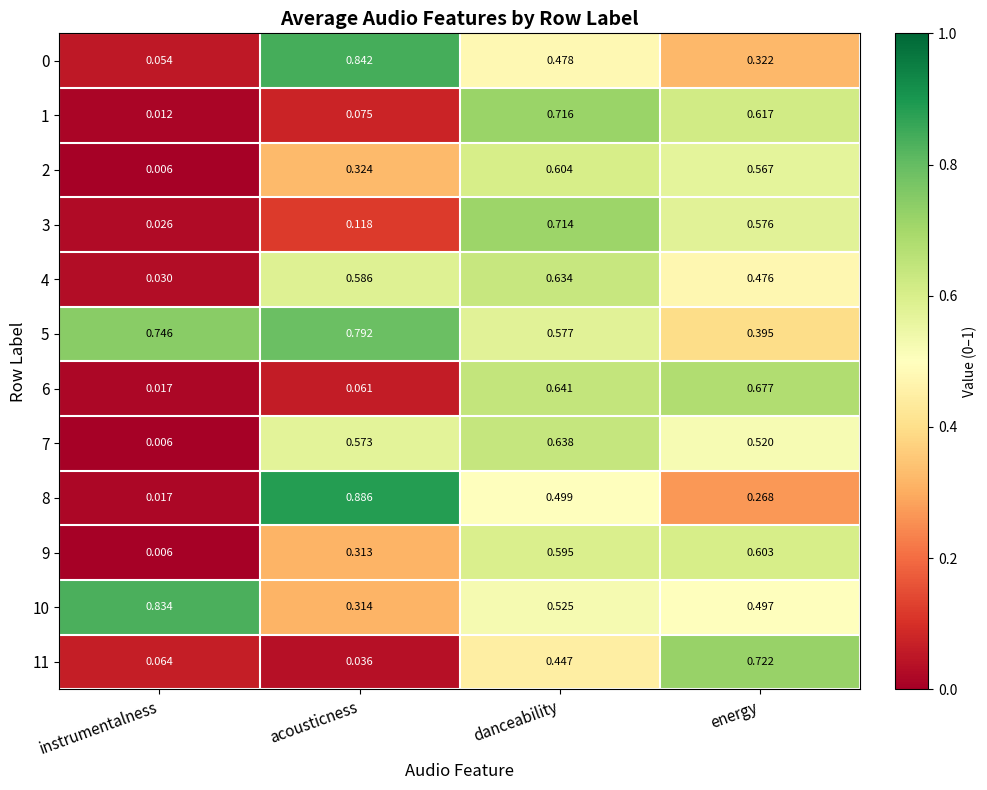

At which category is the sum across all series the highest?

danceability